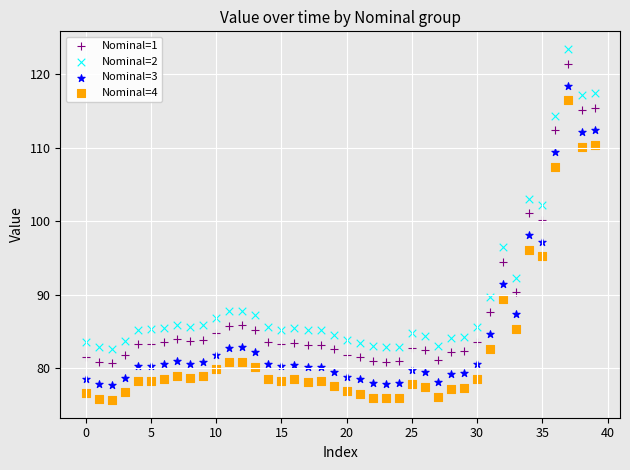

Across all data points, what is the range of Y values (max minus min)?

47.8